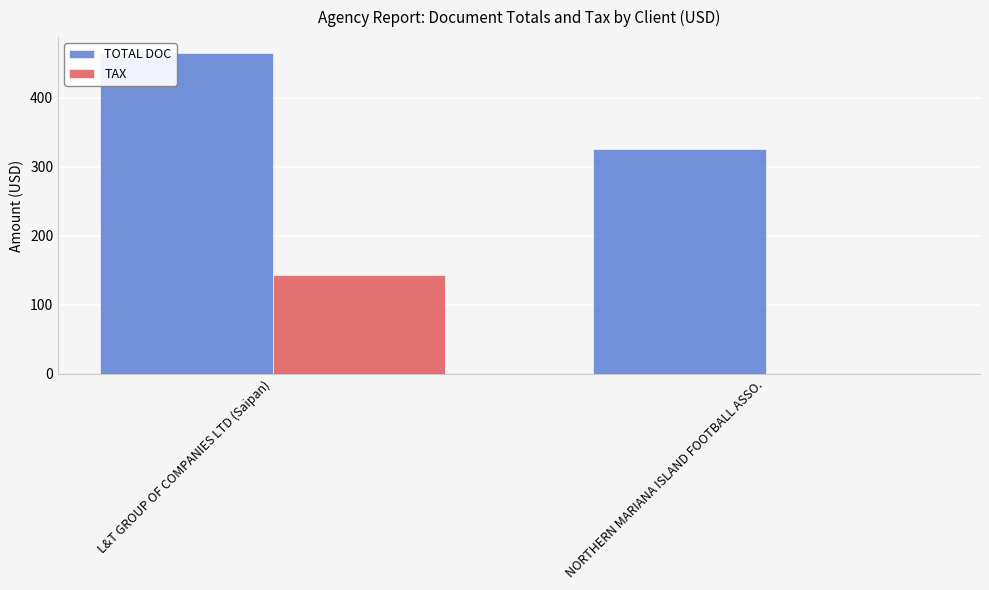

Between L&T GROUP OF COMPANIES LTD (Saipan) and NORTHERN MARIANA ISLAND FOOTBALL ASSO., which series saw the biggest shift?

TAX